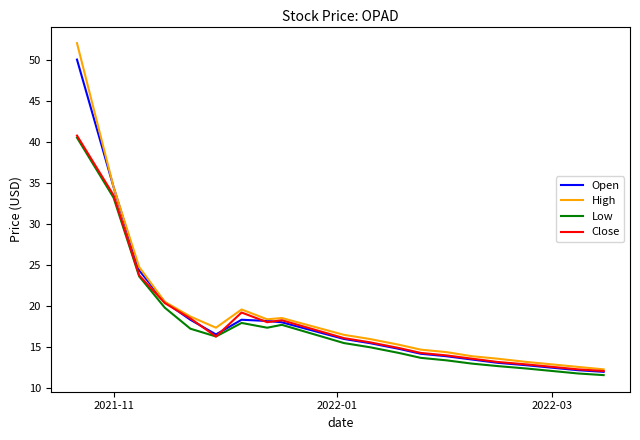

What is the minimum value shown in the chart?

11.6